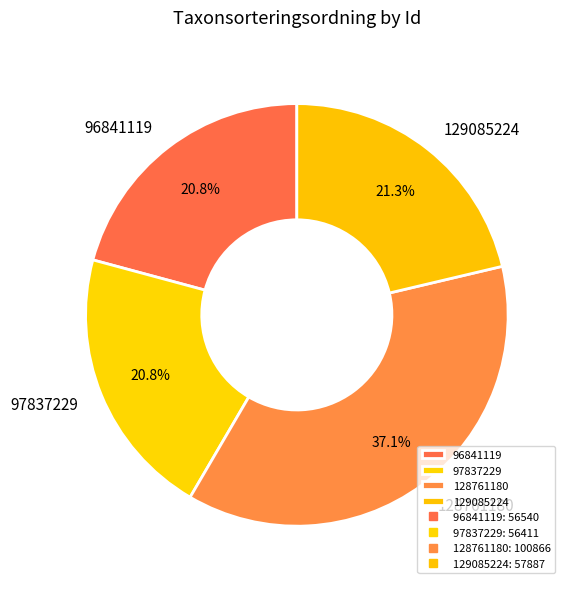

What percentage is NOT represented by 128761180?

62.9%